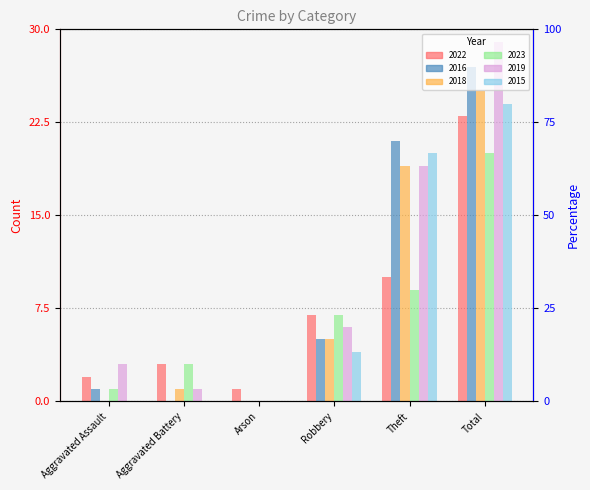

What is the spread (max minus min) of values at Total?

9